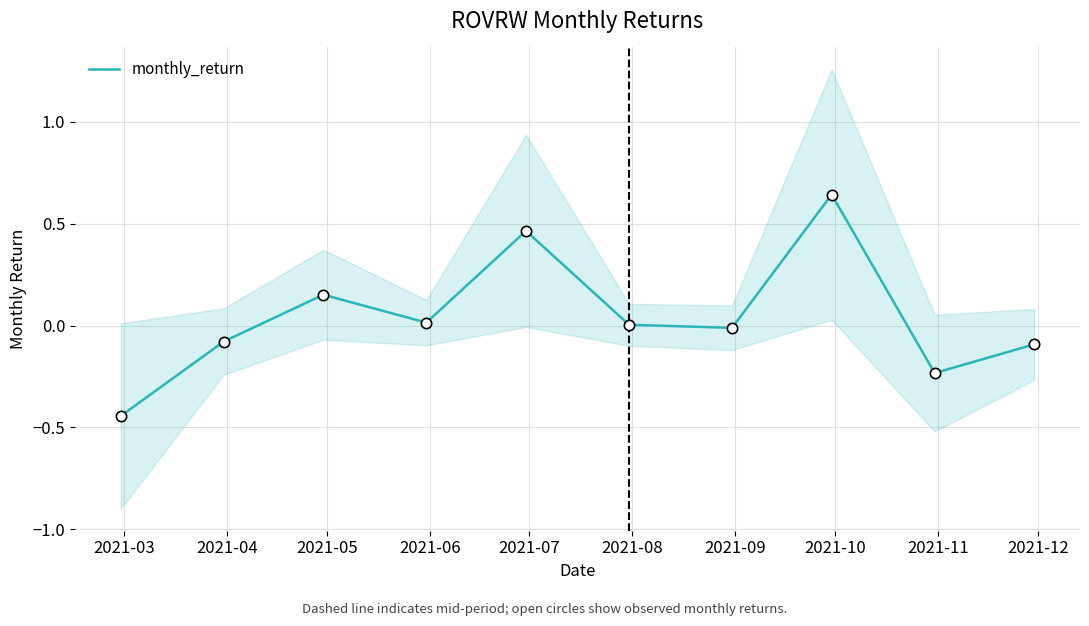

Between 2021-05 and 2021-10, which is larger?

2021-10